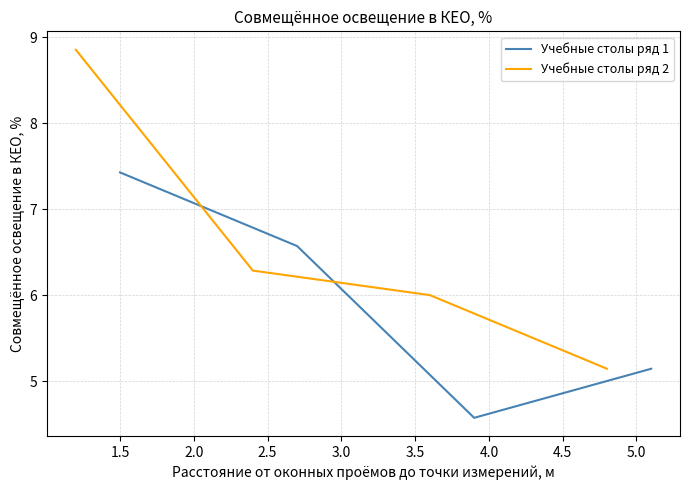

True or false: Учебные столы ряд 1 has more than 0 interior local peaks.

False